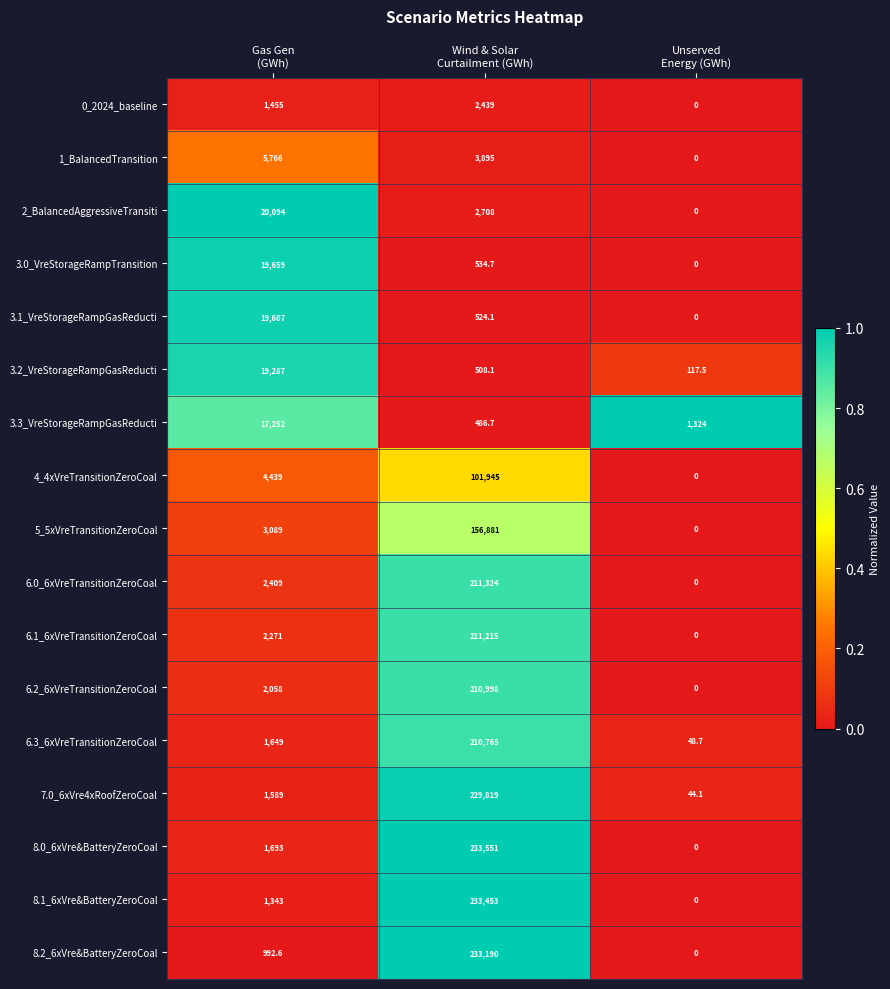

Rank the series by their maximum value, from highest to lowest.

8.0_6xVre&BatteryZeroCoal, 8.1_6xVre&BatteryZeroCoal, 8.2_6xVre&BatteryZeroCoal, 7.0_6xVre4xRoofZeroCoal, 6.0_6xVreTransitionZeroCoal, 6.1_6xVreTransitionZeroCoal, 6.2_6xVreTransitionZeroCoal, 6.3_6xVreTransitionZeroCoal, 5_5xVreTransitionZeroCoal, 4_4xVreTransitionZeroCoal, 2_BalancedAggressiveTransiti, 3.0_VreStorageRampTransition, 3.1_VreStorageRampGasReducti, 3.2_VreStorageRampGasReducti, 3.3_VreStorageRampGasReducti, 1_BalancedTransition, 0_2024_baseline